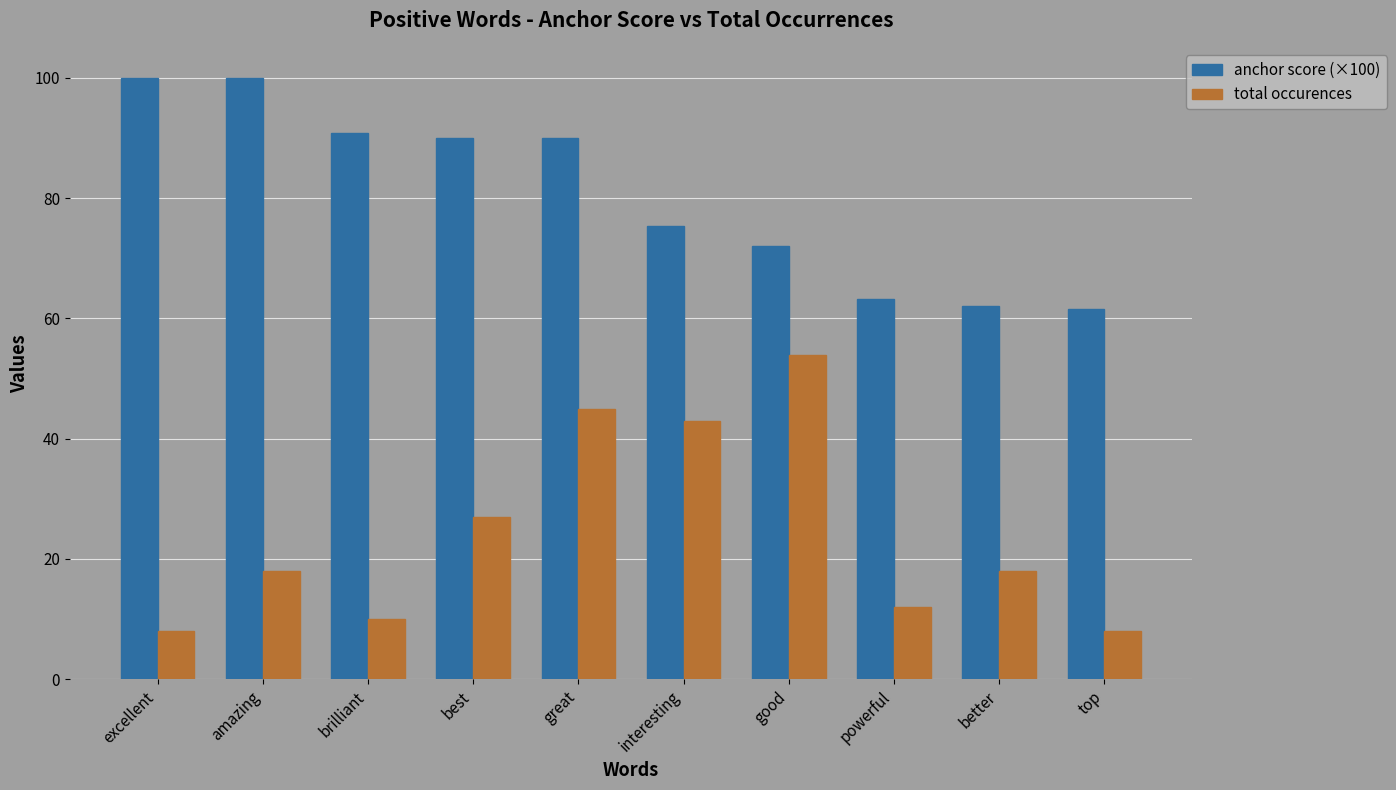

How many bars are there in total?

20